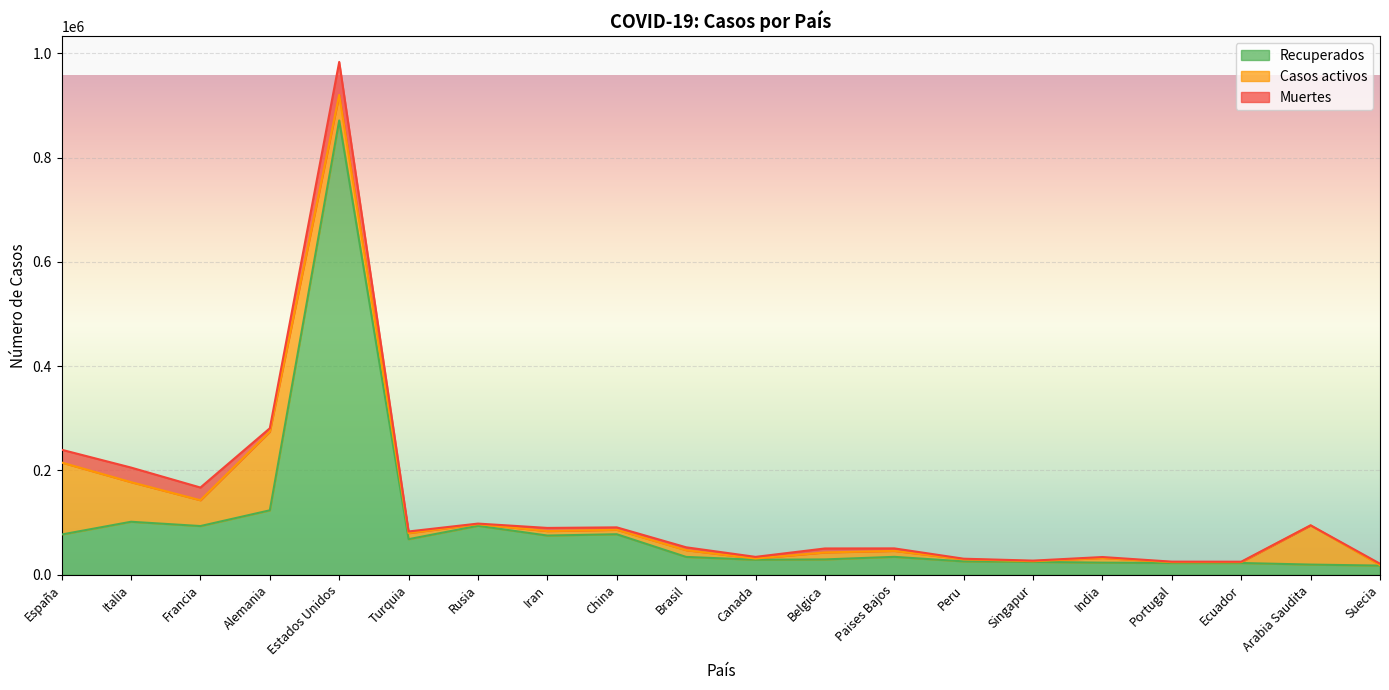

At how many categories does at least one series exceed 57458?

10